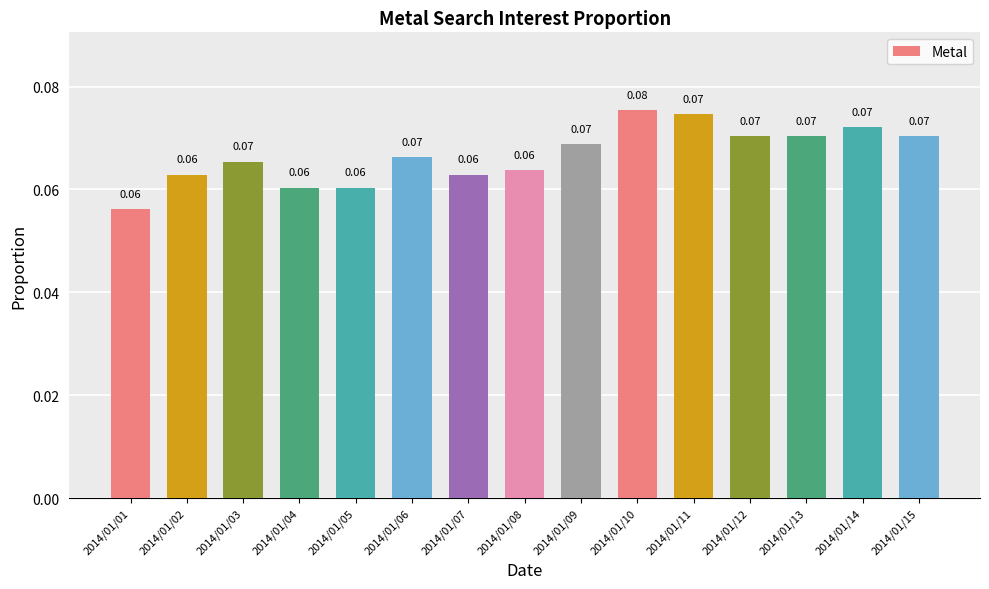

Does the chart contain any negative values?

No